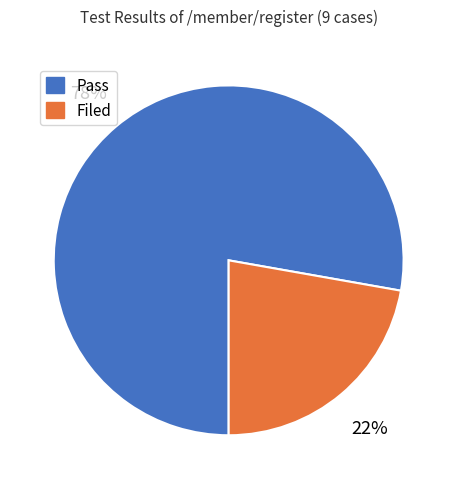

Between Filed and Pass, which is larger?

Pass